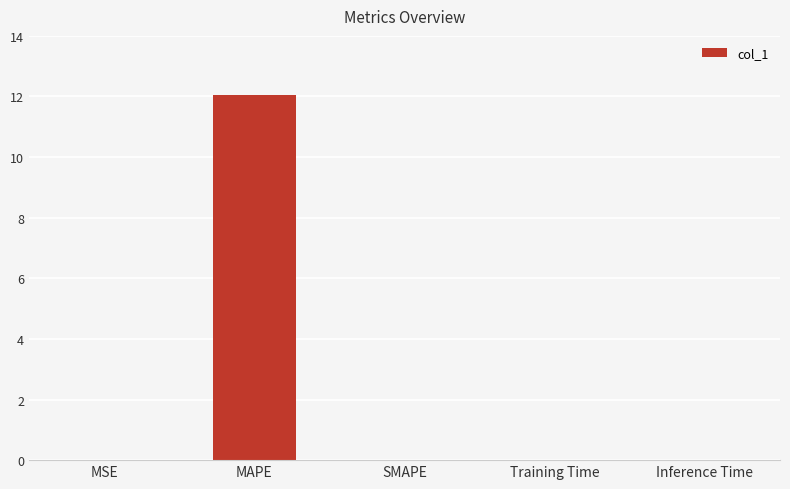

Which category has the highest value across all series?

MAPE